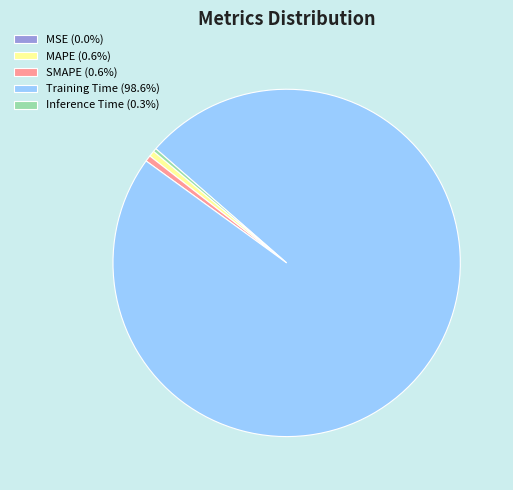

Combined, do MAPE (0.6%) and SMAPE (0.6%) account for over 50%?

No